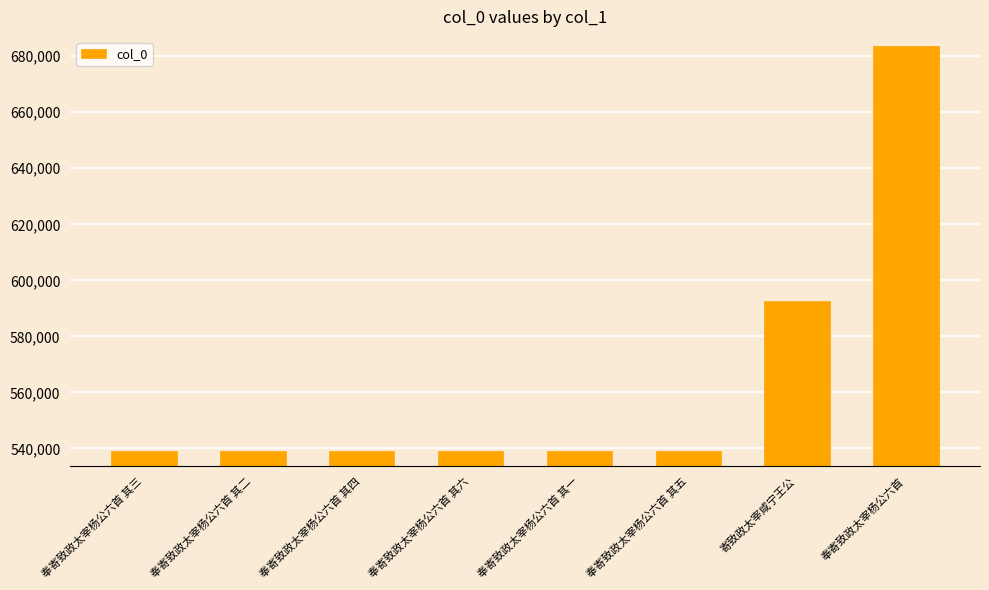

What is the smallest value displayed?

538967